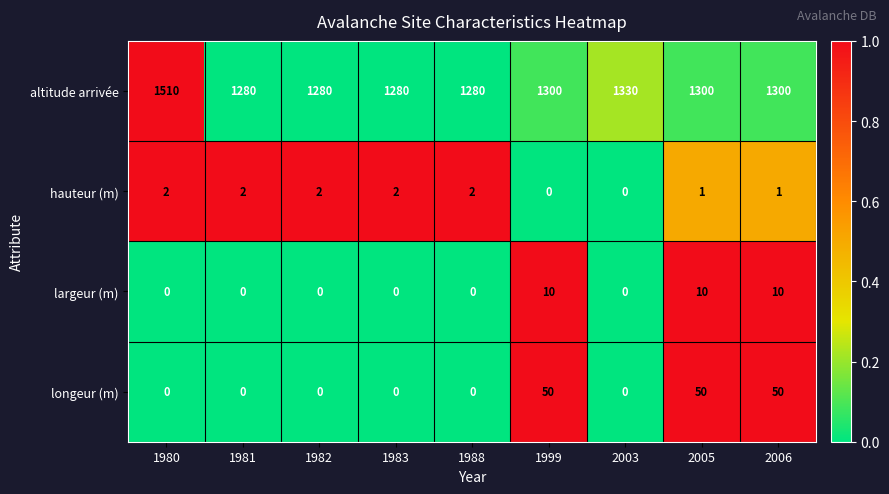

Read the altitude arrivée value at 2006, to the nearest 10.

1300